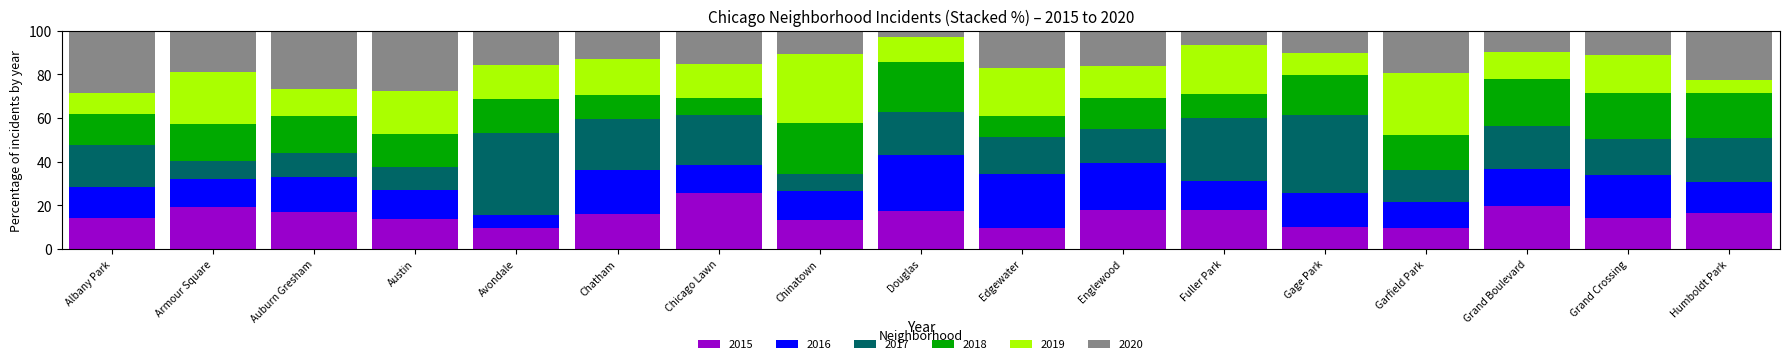

True or false: 2015 has a value of 16.2 at Chatham.

True